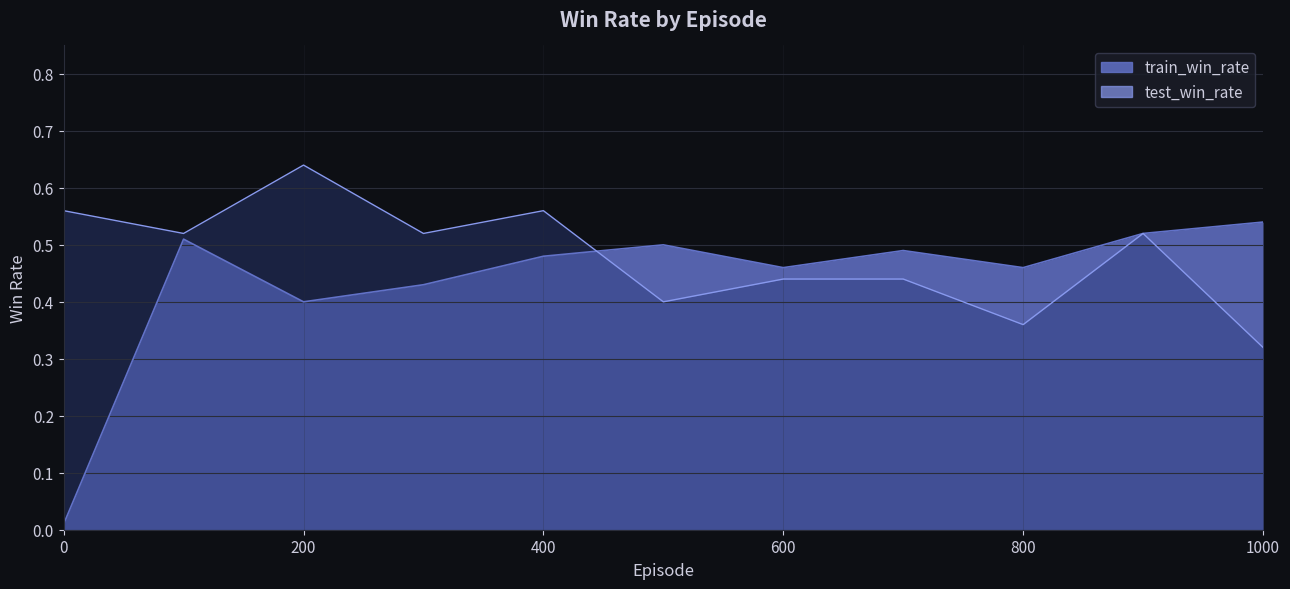

Is the value of test_win_rate at 400 greater than the value of train_win_rate at 300?

Yes